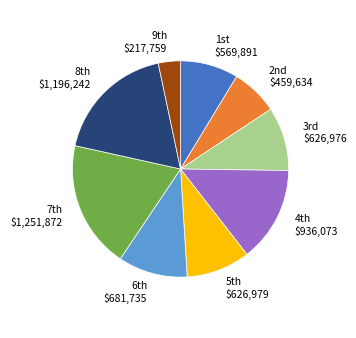

Does any single category account for the majority?

No